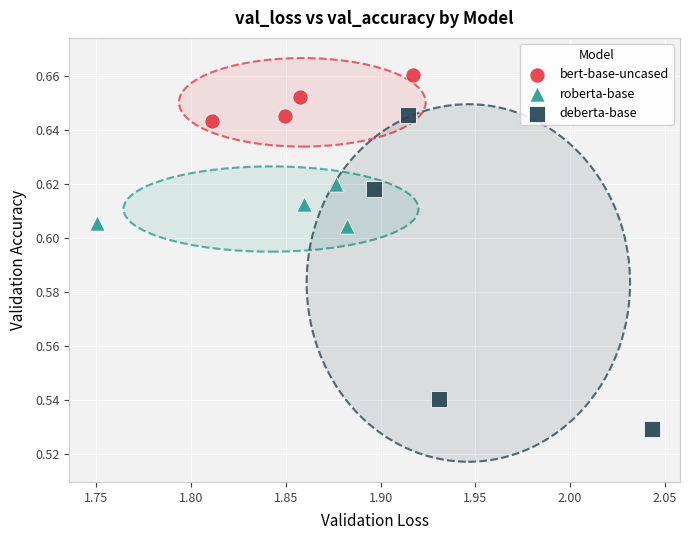

Which series has the largest Y range (max minus min)?

deberta-base